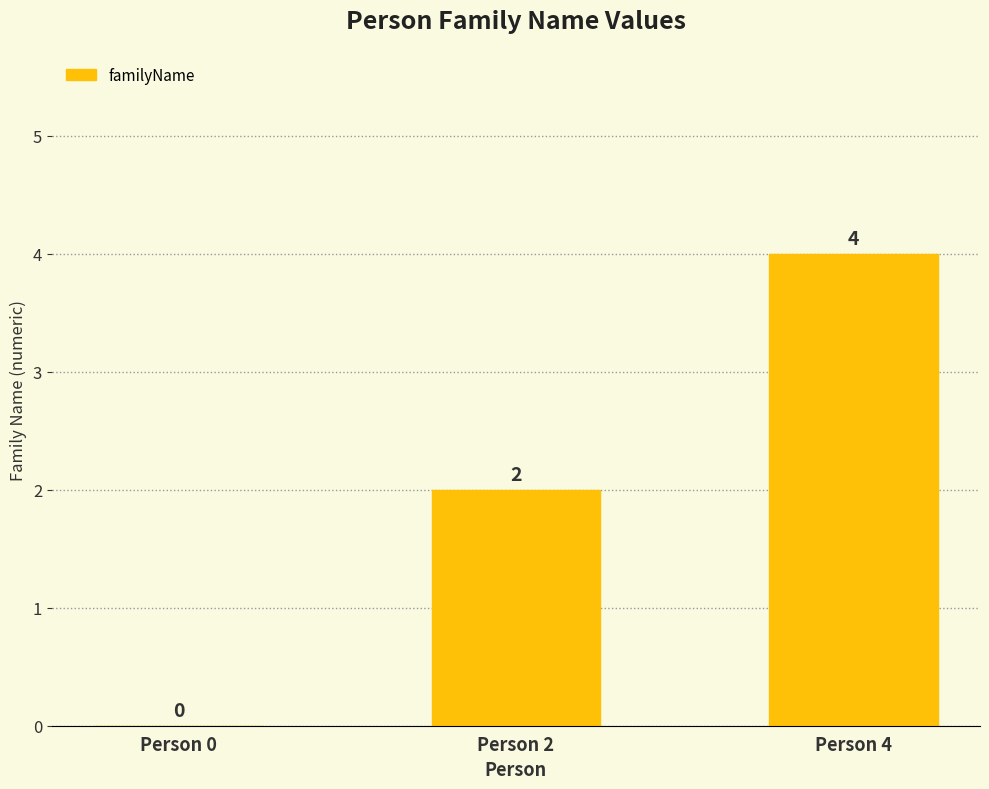

How many categories are shown in the chart?

3